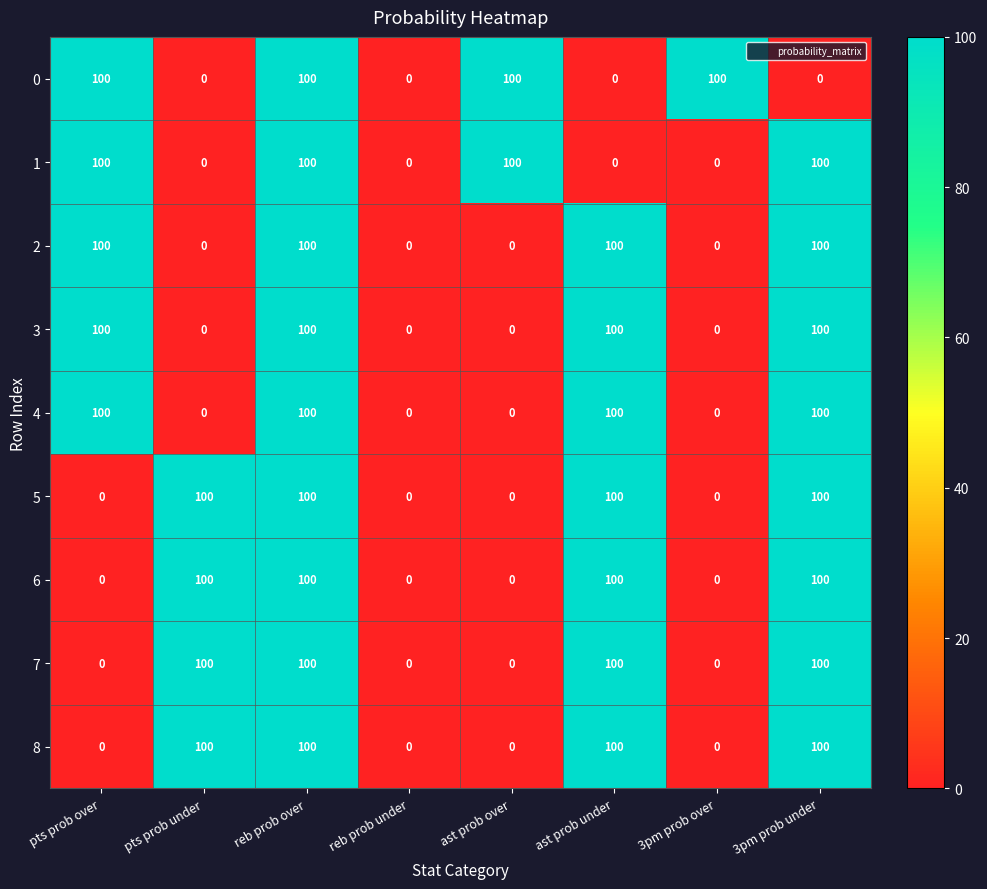

What is the difference between the second highest and minimum values in the 7 series?

100